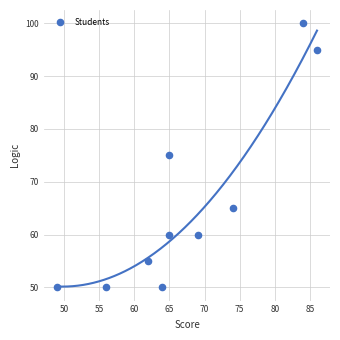

What is the average Y value?

66